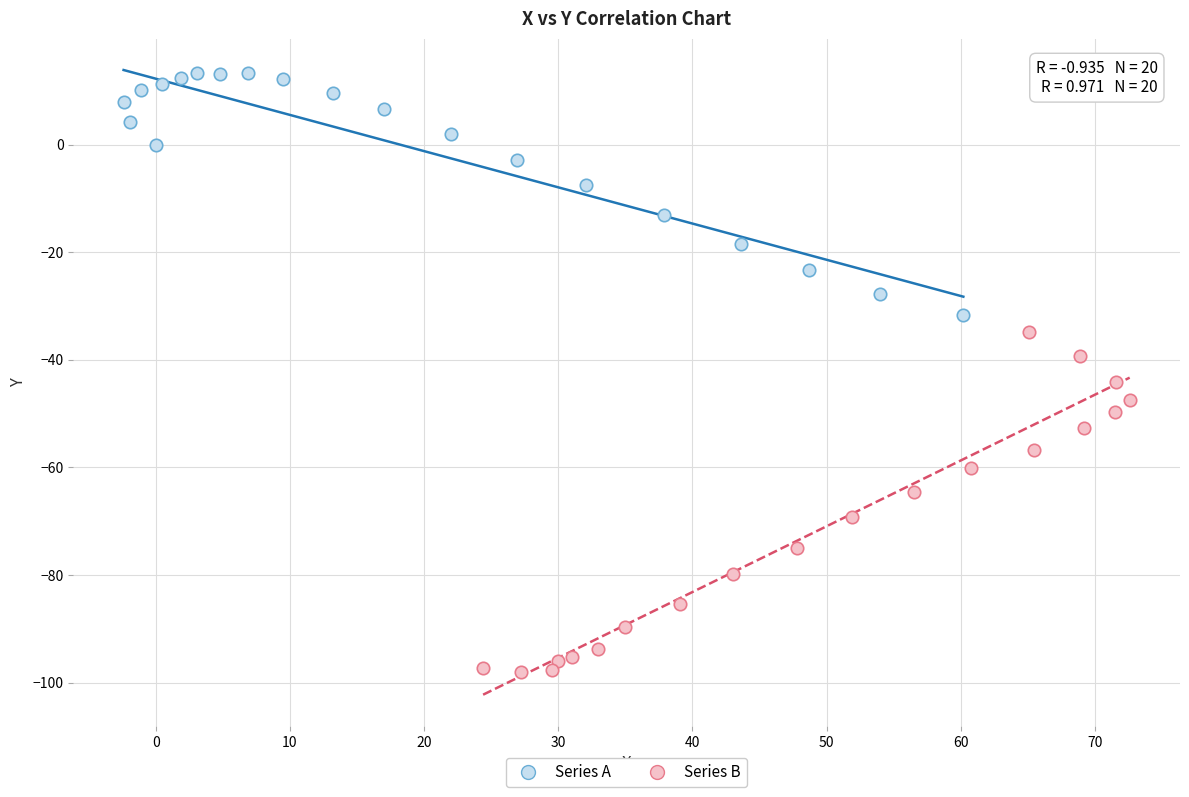

Which series reaches the minimum Y coordinate?

Series B